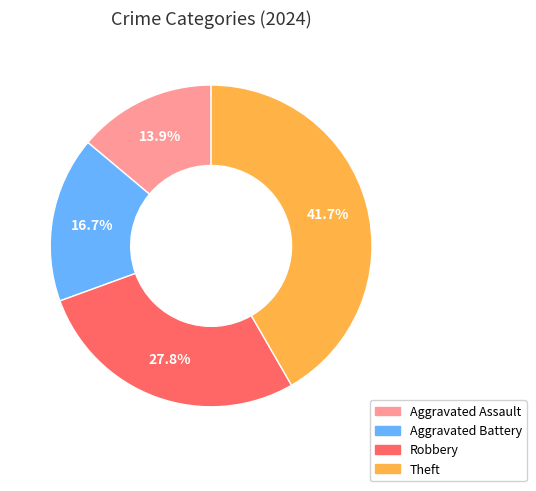

Is there any slice that represents more than half of the pie?

No